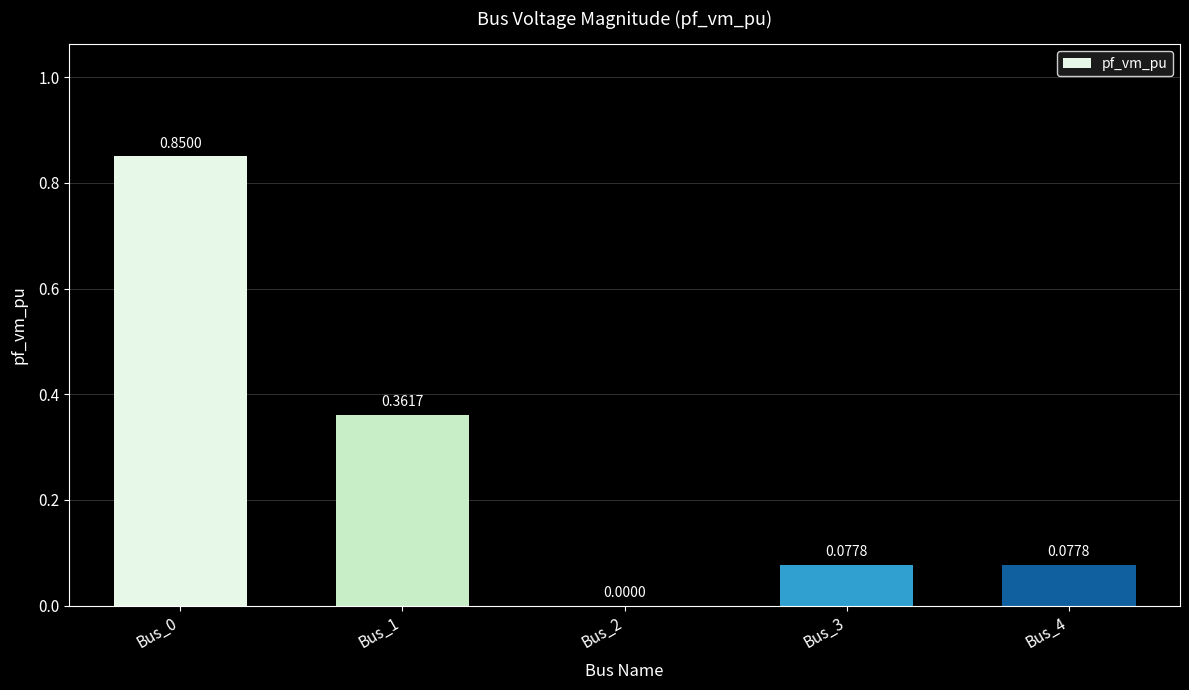

How many values are above zero?

4